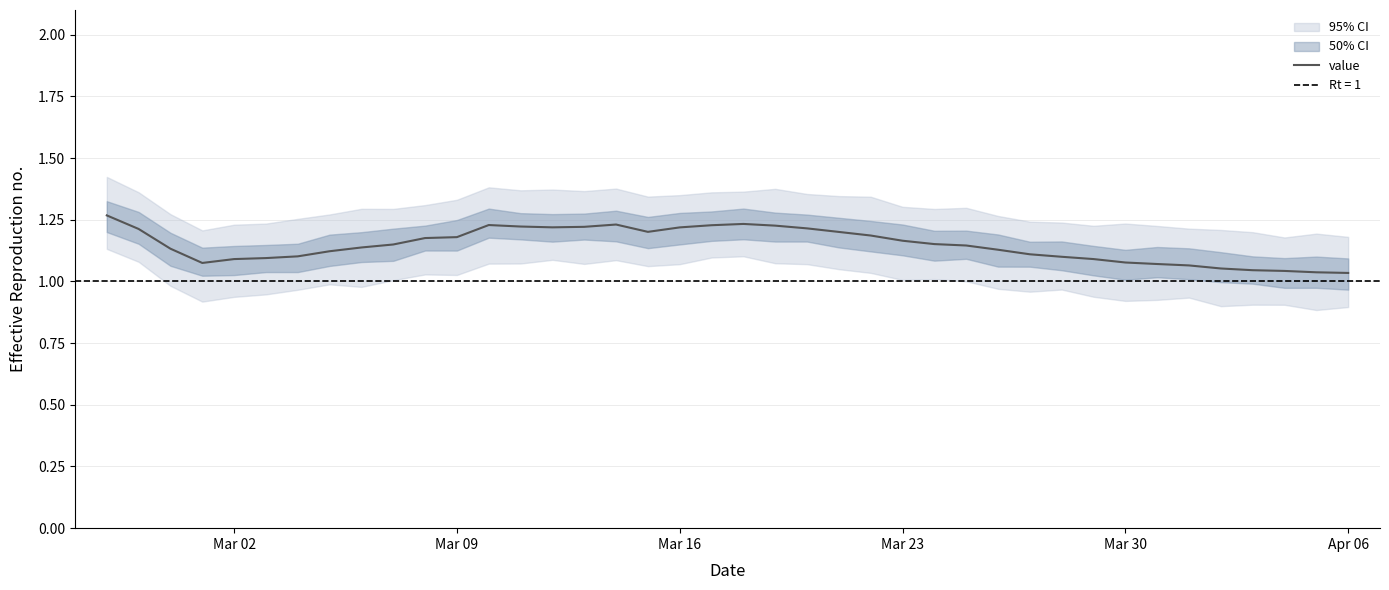

How many interior local peaks (higher than both neighbors) does the data have?

3